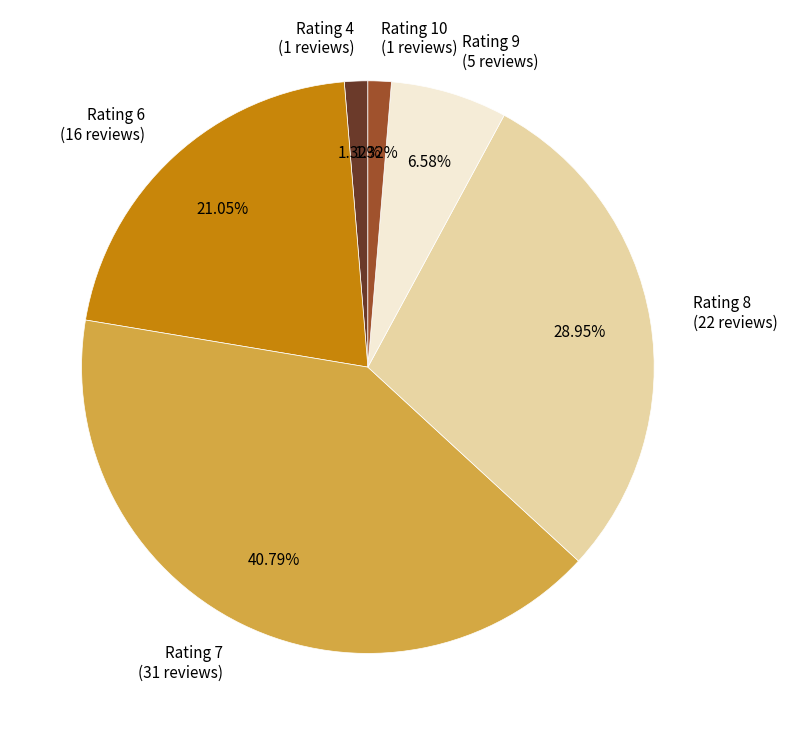

Is there a majority slice in this chart?

No